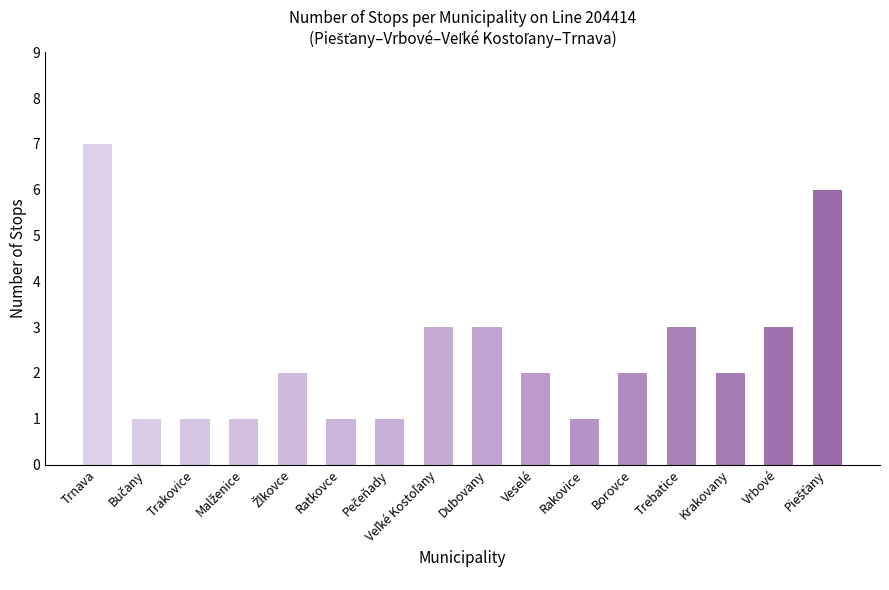

What position from the left is Borovce?

12